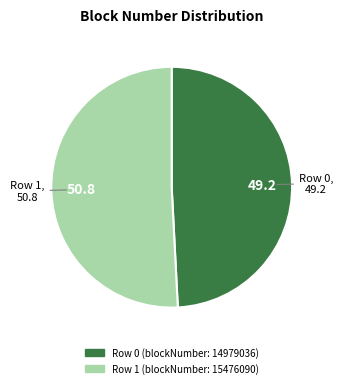

Which category has the biggest portion of the pie?

Row 1 (blockNumber: 15476090)